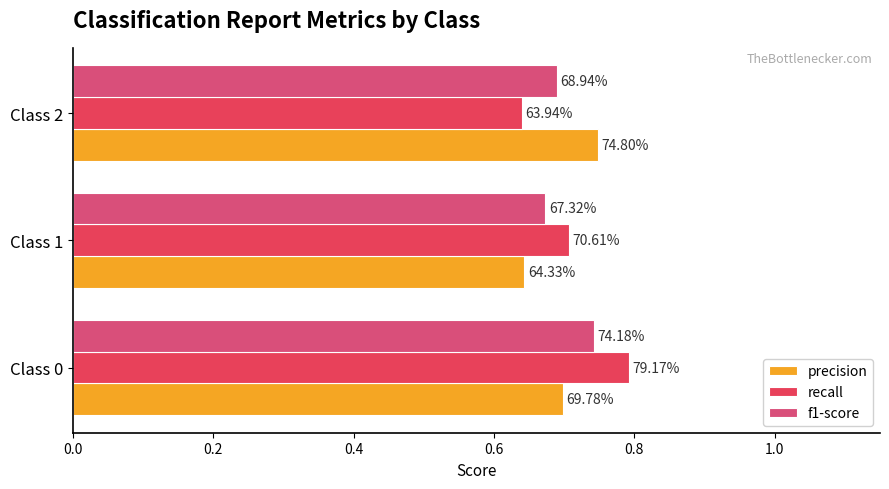

What is the sum of all f1-score values?

2.1